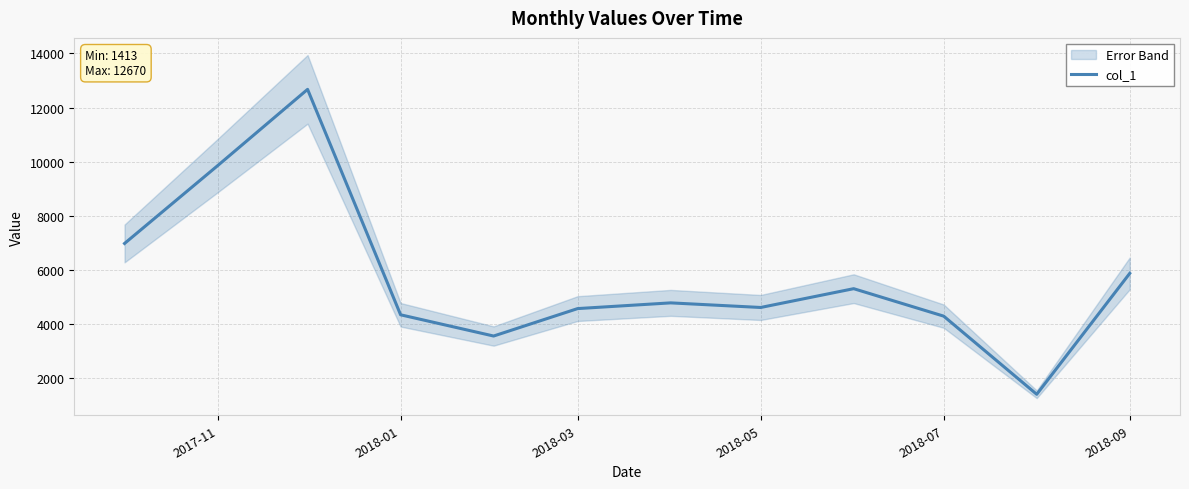

How many interior local peaks (higher than both neighbors) does the data have?

3